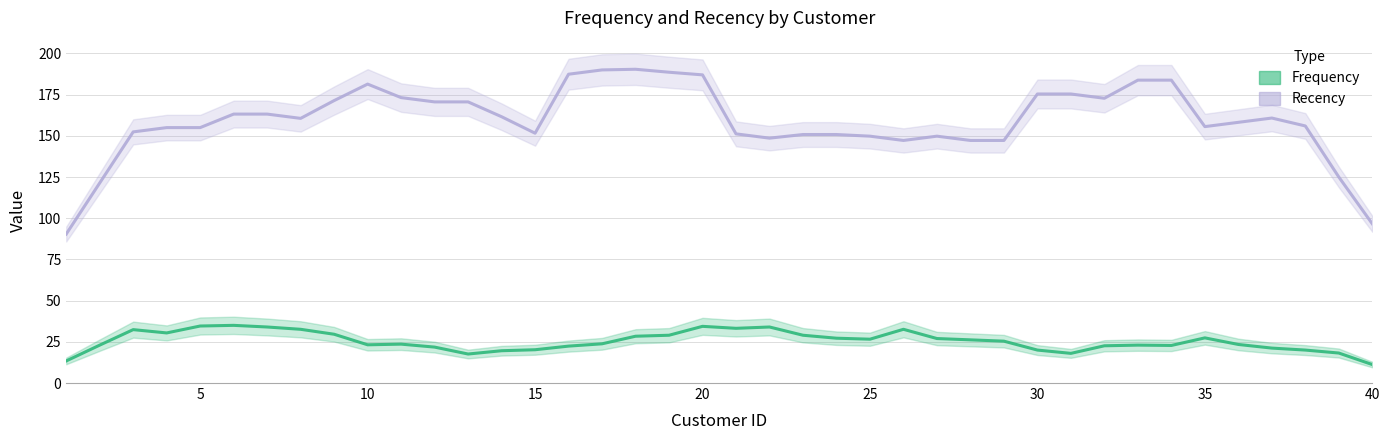

True or false: Recency has a value of 155.0 at 15.

True